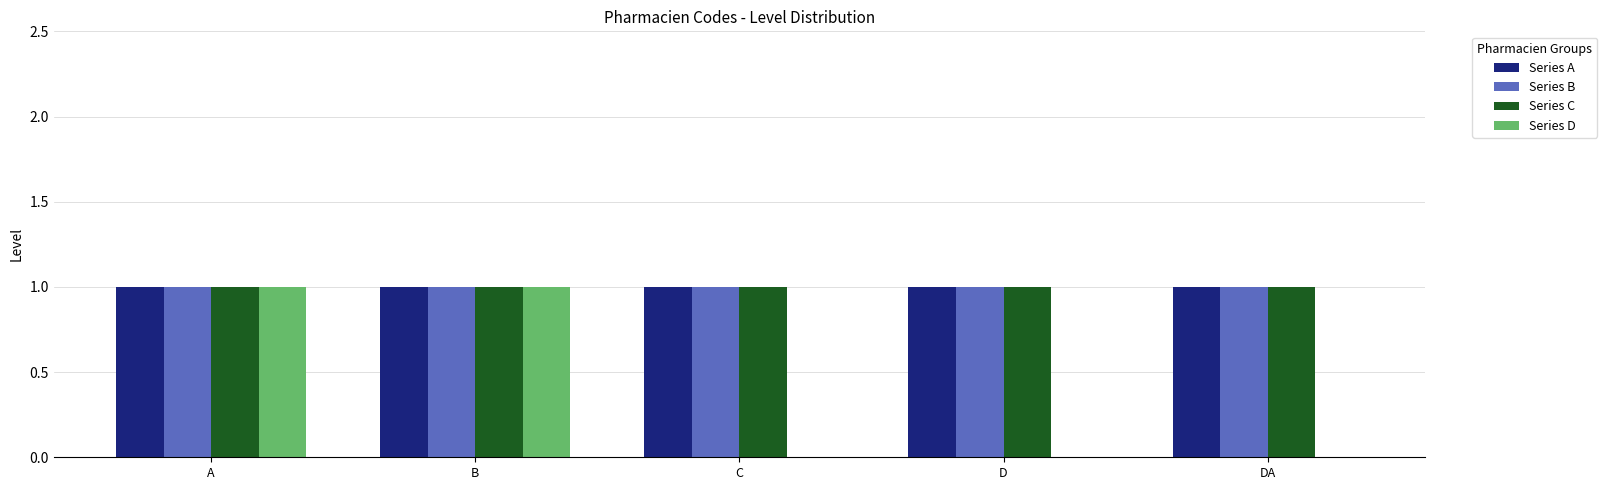

Are the bars horizontal?

No